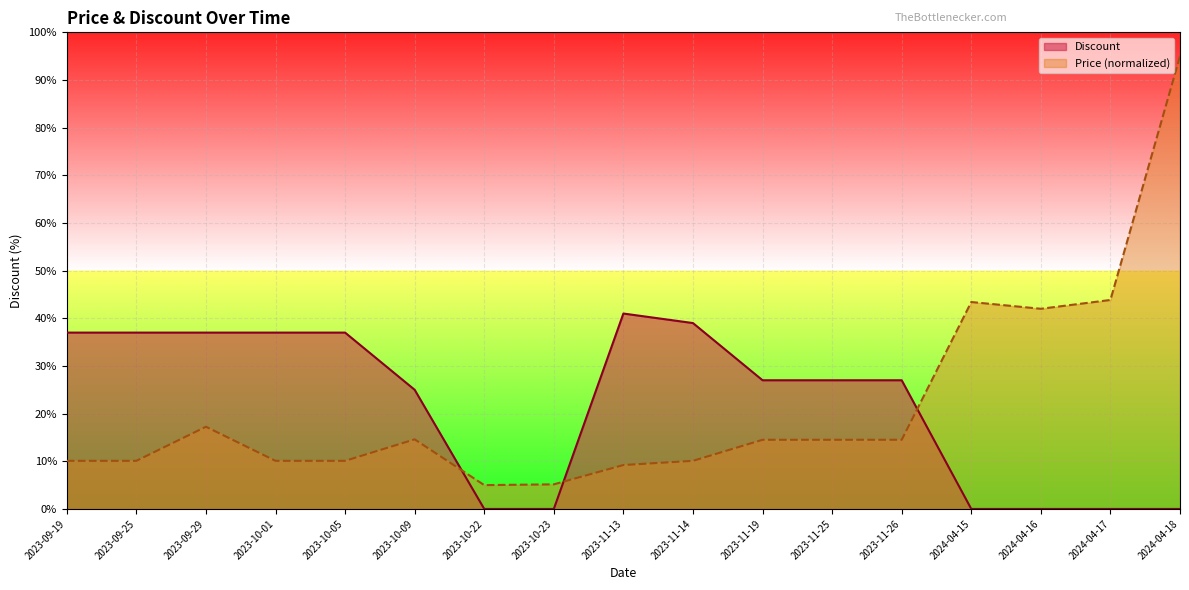

True or false: Discount has more than 1 interior local peaks.

False